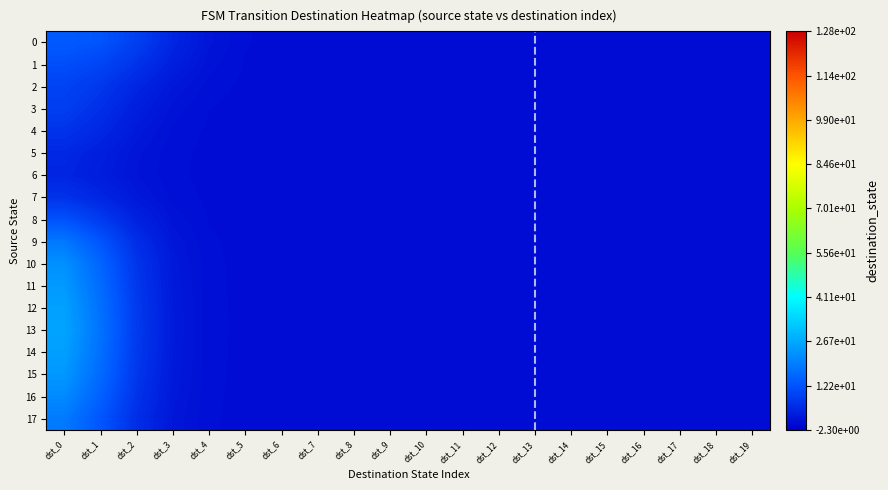

Reading right to left, extract all data points from this chart.

0: dst_19=0.0	dst_18=0.0	dst_17=0.0	dst_16=0.0	dst_15=0.0	dst_14=0.0	dst_13=0.0	dst_12=0.0	dst_11=0.0	dst_10=0.0	dst_9=0.0	dst_8=0.0	dst_7=0.0	dst_6=0.0	dst_5=0.3	dst_4=1.4	dst_3=4.3	dst_2=8.7	dst_1=12.2	dst_0=13.3
1: dst_19=0.0	dst_18=0.0	dst_17=0.0	dst_16=0.0	dst_15=0.0	dst_14=0.0	dst_13=0.0	dst_12=0.0	dst_11=0.0	dst_10=0.0	dst_9=0.0	dst_8=0.0	dst_7=0.0	dst_6=0.0	dst_5=0.2	dst_4=1.0	dst_3=3.1	dst_2=6.5	dst_1=9.6	dst_0=11.1
2: dst_19=0.0	dst_18=0.0	dst_17=0.0	dst_16=0.0	dst_15=0.0	dst_14=0.0	dst_13=0.0	dst_12=0.0	dst_11=0.0	dst_10=0.0	dst_9=0.0	dst_8=0.0	dst_7=0.0	dst_6=0.0	dst_5=0.1	dst_4=0.5	dst_3=1.8	dst_2=4.3	dst_1=7.3	dst_0=9.4
3: dst_19=0.0	dst_18=0.0	dst_17=0.0	dst_16=0.0	dst_15=0.0	dst_14=0.0	dst_13=0.0	dst_12=0.0	dst_11=0.0	dst_10=0.0	dst_9=0.0	dst_8=0.0	dst_7=0.0	dst_6=0.0	dst_5=0.0	dst_4=0.3	dst_3=1.0	dst_2=3.0	dst_1=5.9	dst_0=8.4
4: dst_19=0.0	dst_18=0.0	dst_17=0.0	dst_16=0.0	dst_15=0.0	dst_14=0.0	dst_13=0.0	dst_12=0.0	dst_11=0.0	dst_10=0.0	dst_9=0.0	dst_8=0.0	dst_7=0.0	dst_6=0.0	dst_5=0.0	dst_4=0.1	dst_3=0.7	dst_2=2.1	dst_1=4.5	dst_0=6.6
5: dst_19=0.0	dst_18=0.0	dst_17=0.0	dst_16=0.0	dst_15=0.0	dst_14=0.0	dst_13=0.0	dst_12=0.0	dst_11=0.0	dst_10=0.0	dst_9=0.0	dst_8=0.0	dst_7=0.0	dst_6=0.0	dst_5=0.0	dst_4=0.1	dst_3=0.4	dst_2=1.4	dst_1=3.1	dst_0=4.6
6: dst_19=0.0	dst_18=0.0	dst_17=0.0	dst_16=0.0	dst_15=0.0	dst_14=0.0	dst_13=0.0	dst_12=0.0	dst_11=0.0	dst_10=0.0	dst_9=0.0	dst_8=0.0	dst_7=0.0	dst_6=0.0	dst_5=0.0	dst_4=0.1	dst_3=0.4	dst_2=1.2	dst_1=2.8	dst_0=4.1
7: dst_19=0.0	dst_18=0.0	dst_17=0.0	dst_16=0.0	dst_15=0.0	dst_14=0.0	dst_13=0.0	dst_12=0.0	dst_11=0.0	dst_10=0.0	dst_9=0.0	dst_8=0.0	dst_7=0.0	dst_6=0.0	dst_5=0.0	dst_4=0.1	dst_3=0.6	dst_2=1.9	dst_1=4.3	dst_0=6.3
8: dst_19=0.0	dst_18=0.0	dst_17=0.0	dst_16=0.0	dst_15=0.0	dst_14=0.0	dst_13=0.0	dst_12=0.0	dst_11=0.0	dst_10=0.0	dst_9=0.0	dst_8=0.0	dst_7=0.0	dst_6=0.0	dst_5=0.0	dst_4=0.2	dst_3=1.1	dst_2=3.6	dst_1=7.9	dst_0=11.8
9: dst_19=0.0	dst_18=0.0	dst_17=0.0	dst_16=0.0	dst_15=0.0	dst_14=0.0	dst_13=0.0	dst_12=0.0	dst_11=0.0	dst_10=0.0	dst_9=0.0	dst_8=0.0	dst_7=0.0	dst_6=0.0	dst_5=0.0	dst_4=0.3	dst_3=1.7	dst_2=5.6	dst_1=12.4	dst_0=18.4
10: dst_19=0.0	dst_18=0.0	dst_17=0.0	dst_16=0.0	dst_15=0.0	dst_14=0.0	dst_13=0.0	dst_12=0.0	dst_11=0.0	dst_10=0.0	dst_9=0.0	dst_8=0.0	dst_7=0.0	dst_6=0.0	dst_5=0.1	dst_4=0.4	dst_3=2.0	dst_2=6.8	dst_1=15.1	dst_0=22.5
11: dst_19=0.0	dst_18=0.0	dst_17=0.0	dst_16=0.0	dst_15=0.0	dst_14=0.0	dst_13=0.0	dst_12=0.0	dst_11=0.0	dst_10=0.0	dst_9=0.0	dst_8=0.0	dst_7=0.0	dst_6=0.0	dst_5=0.1	dst_4=0.4	dst_3=2.2	dst_2=7.3	dst_1=16.2	dst_0=24.1
12: dst_19=0.0	dst_18=0.0	dst_17=0.0	dst_16=0.0	dst_15=0.0	dst_14=0.0	dst_13=0.0	dst_12=0.0	dst_11=0.0	dst_10=0.0	dst_9=0.0	dst_8=0.0	dst_7=0.0	dst_6=0.0	dst_5=0.1	dst_4=0.5	dst_3=2.3	dst_2=7.7	dst_1=17.1	dst_0=25.4
13: dst_19=0.0	dst_18=0.0	dst_17=0.0	dst_16=0.0	dst_15=0.0	dst_14=0.0	dst_13=0.0	dst_12=0.0	dst_11=0.0	dst_10=0.0	dst_9=0.0	dst_8=0.0	dst_7=0.0	dst_6=0.0	dst_5=0.1	dst_4=0.5	dst_3=2.4	dst_2=7.9	dst_1=17.4	dst_0=25.9
14: dst_19=0.0	dst_18=0.0	dst_17=0.0	dst_16=0.0	dst_15=0.0	dst_14=0.0	dst_13=0.0	dst_12=0.0	dst_11=0.0	dst_10=0.0	dst_9=0.0	dst_8=0.0	dst_7=0.0	dst_6=0.0	dst_5=0.1	dst_4=0.5	dst_3=2.3	dst_2=7.6	dst_1=16.9	dst_0=25.0
15: dst_19=0.0	dst_18=0.0	dst_17=0.0	dst_16=0.0	dst_15=0.0	dst_14=0.0	dst_13=0.0	dst_12=0.0	dst_11=0.0	dst_10=0.0	dst_9=0.0	dst_8=0.0	dst_7=0.0	dst_6=0.0	dst_5=0.1	dst_4=0.4	dst_3=2.2	dst_2=7.2	dst_1=16.0	dst_0=23.7
16: dst_19=0.0	dst_18=0.0	dst_17=0.0	dst_16=0.0	dst_15=0.0	dst_14=0.0	dst_13=0.0	dst_12=0.0	dst_11=0.0	dst_10=0.0	dst_9=0.0	dst_8=0.0	dst_7=0.0	dst_6=0.0	dst_5=0.0	dst_4=0.4	dst_3=1.9	dst_2=6.5	dst_1=14.4	dst_0=21.4
17: dst_19=0.0	dst_18=0.0	dst_17=0.0	dst_16=0.0	dst_15=0.0	dst_14=0.0	dst_13=0.0	dst_12=0.0	dst_11=0.0	dst_10=0.0	dst_9=0.0	dst_8=0.0	dst_7=0.0	dst_6=0.0	dst_5=0.0	dst_4=0.3	dst_3=1.7	dst_2=5.7	dst_1=12.5	dst_0=18.6